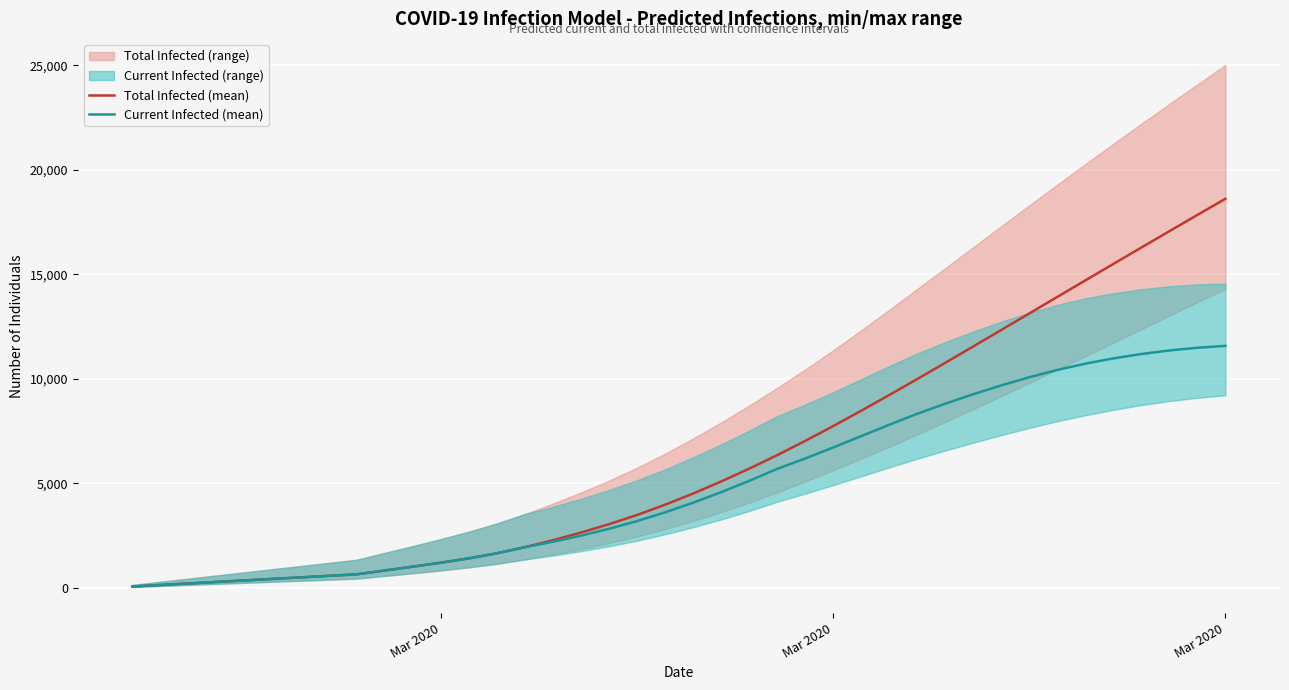

How many data points in Total Infected (mean) are above 4513?

19